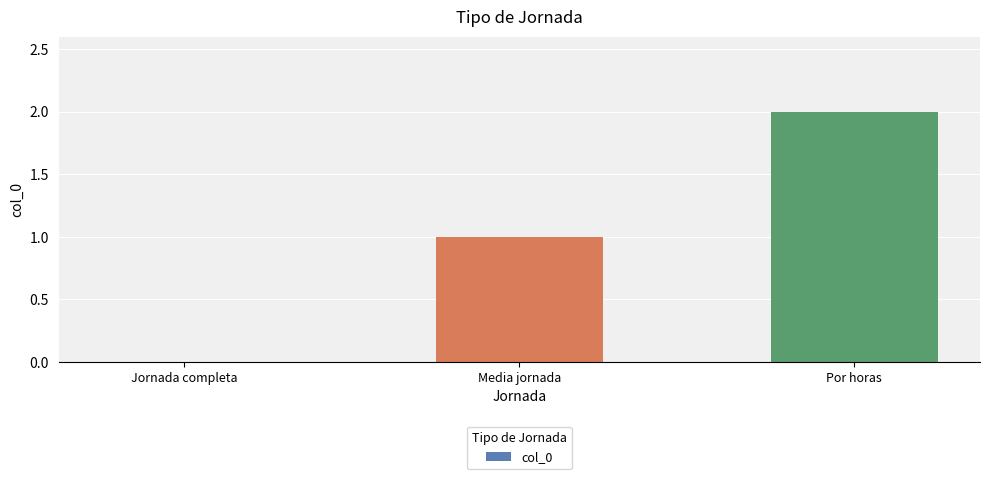

True or false: the data shows 2 at Por horas.

True